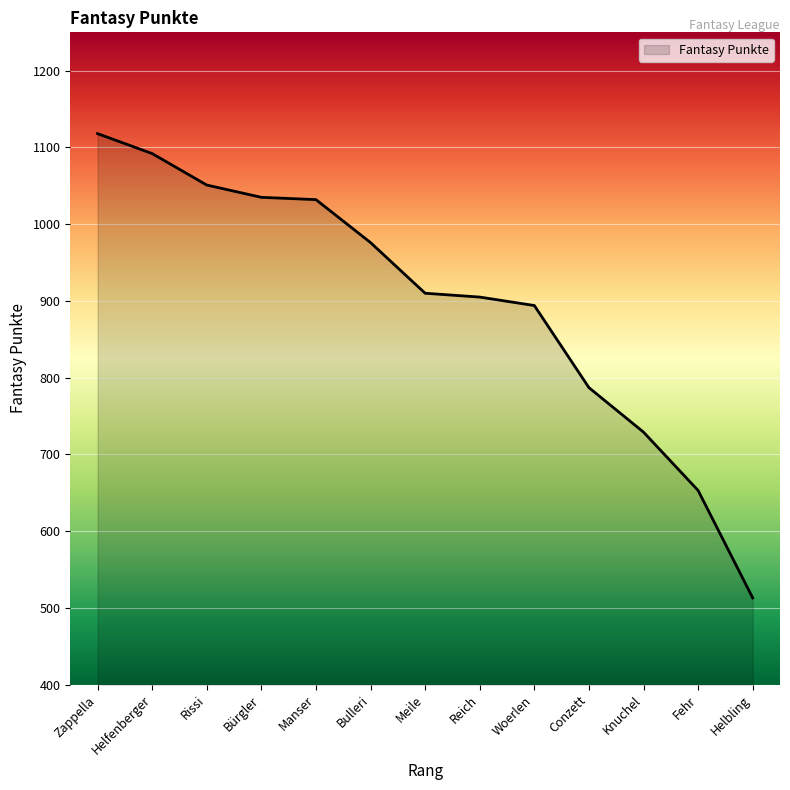

Between Knuchel and Manser, which is larger?

Manser